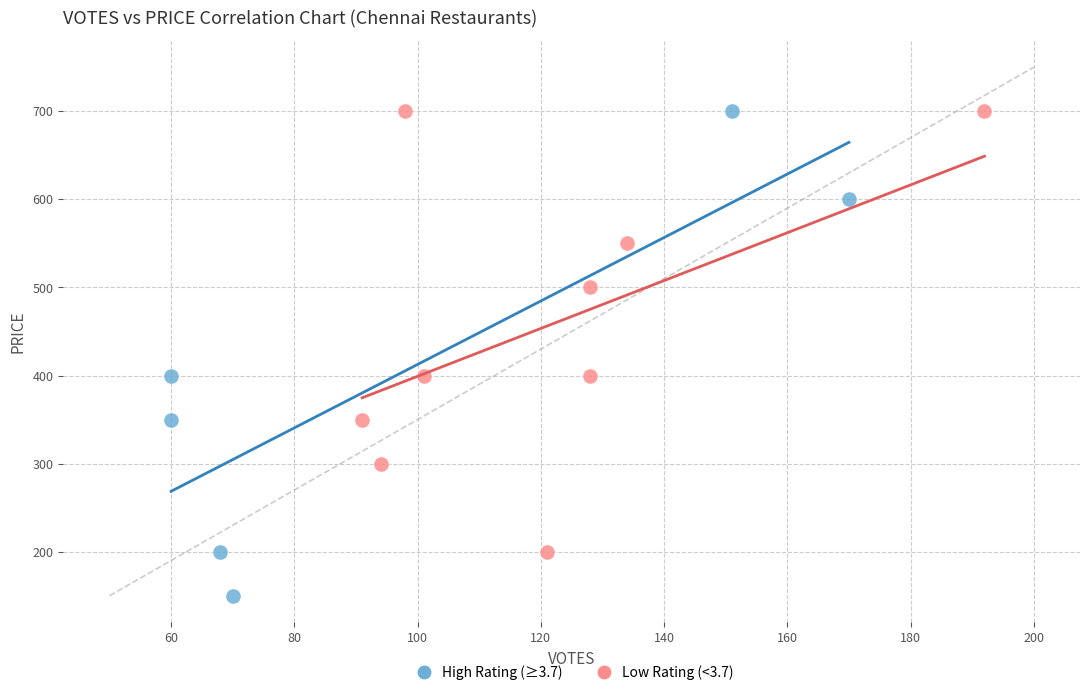

Which series has the widest spread of Y values?

High Rating (≥3.7)